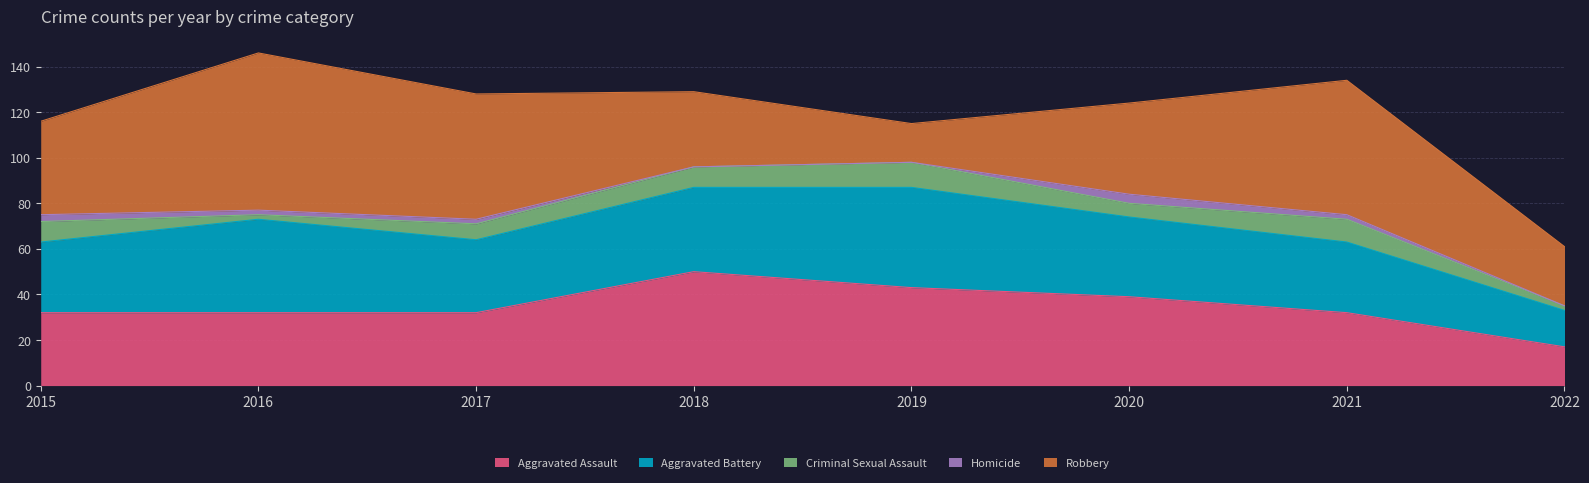

What is the value of the Aggravated Assault point at the 4th from the left?

50